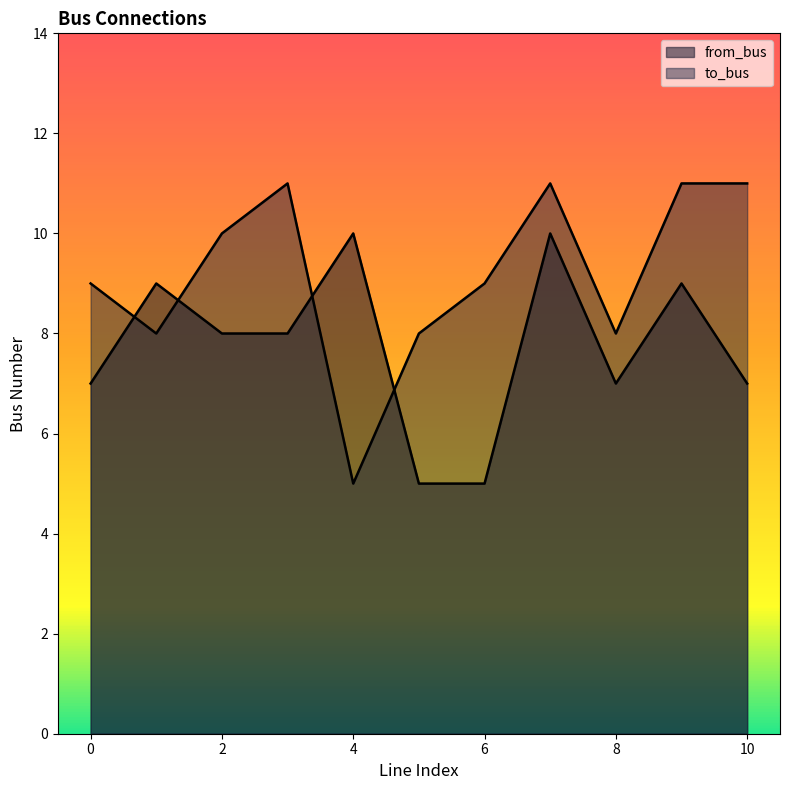

What is the difference between the from_bus values at 2 and 8?

1